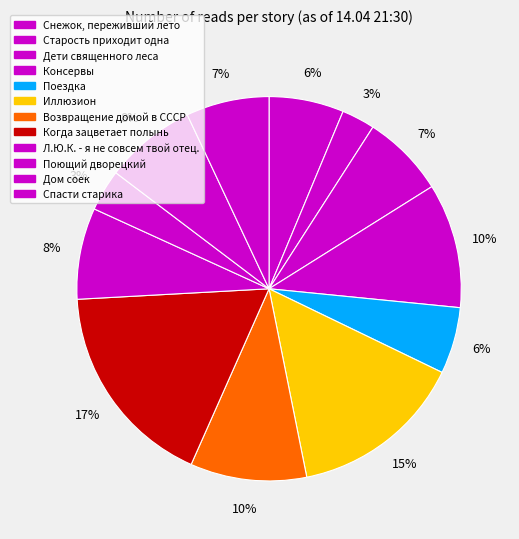

What percentage is the Когда зацветает полынь slice, to the nearest percent?

17%